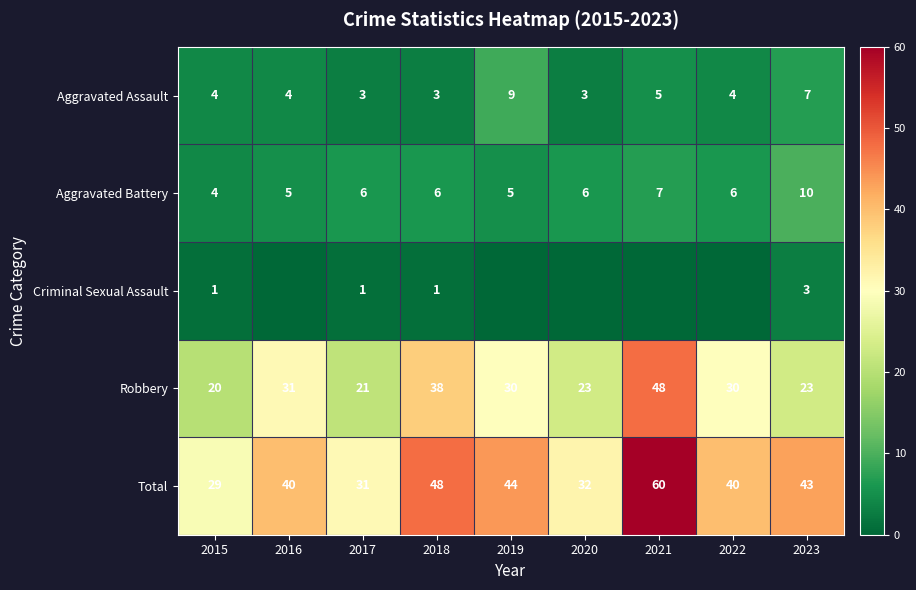

What is the highest value of the Total series?

60